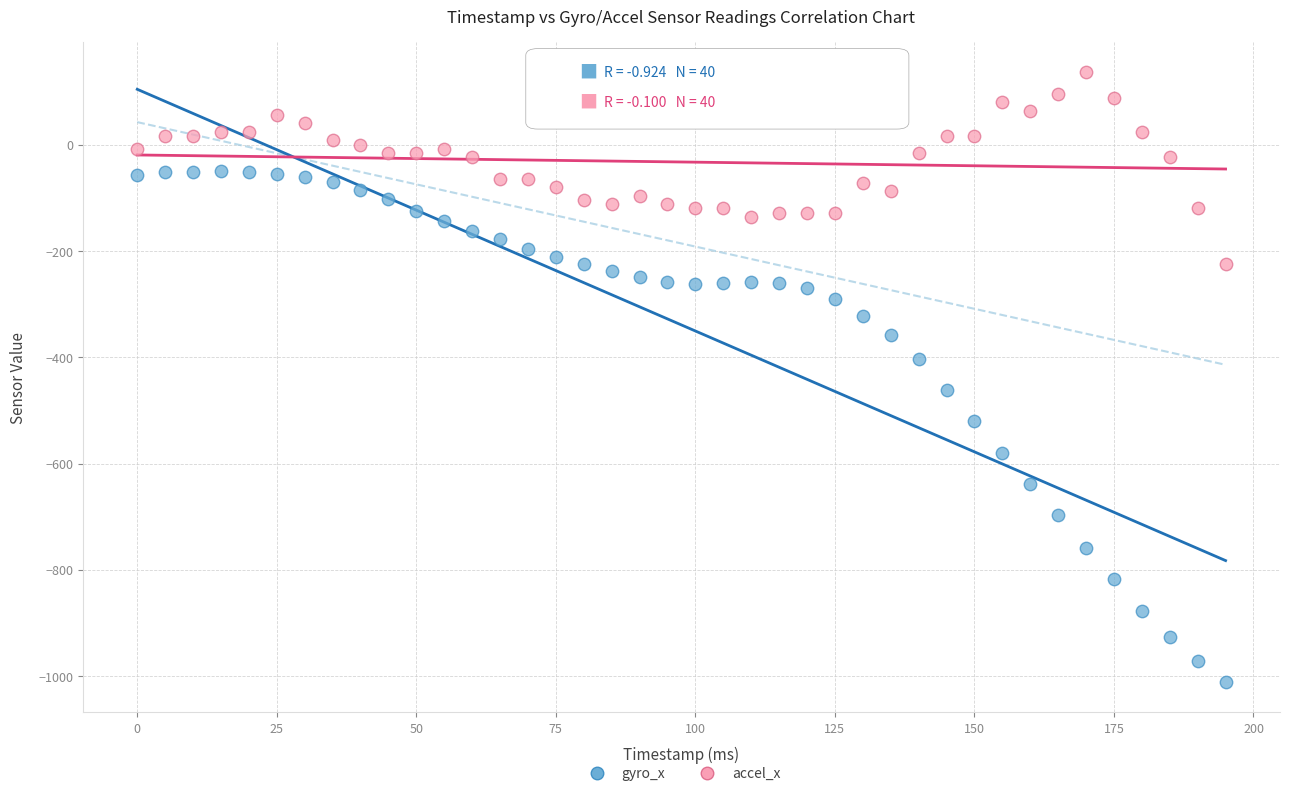

What are all the series names shown in the legend?

gyro_x, accel_x